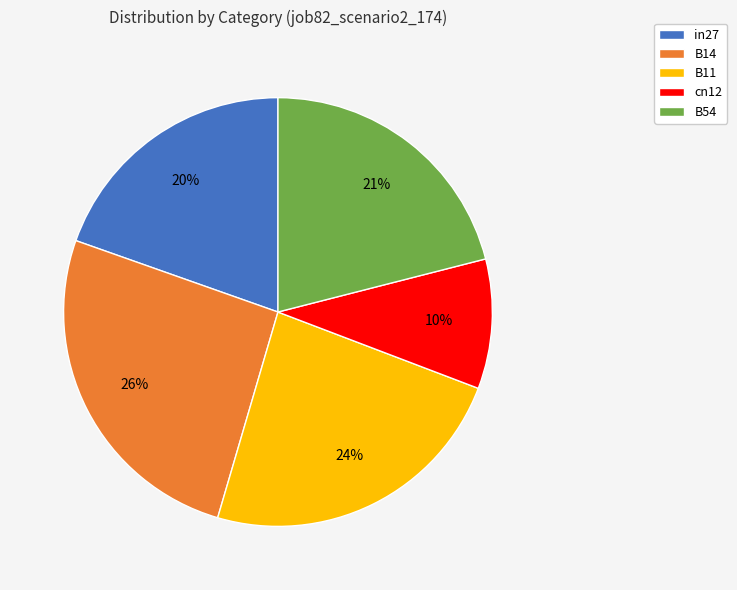

Which slice is the smallest?

cn12